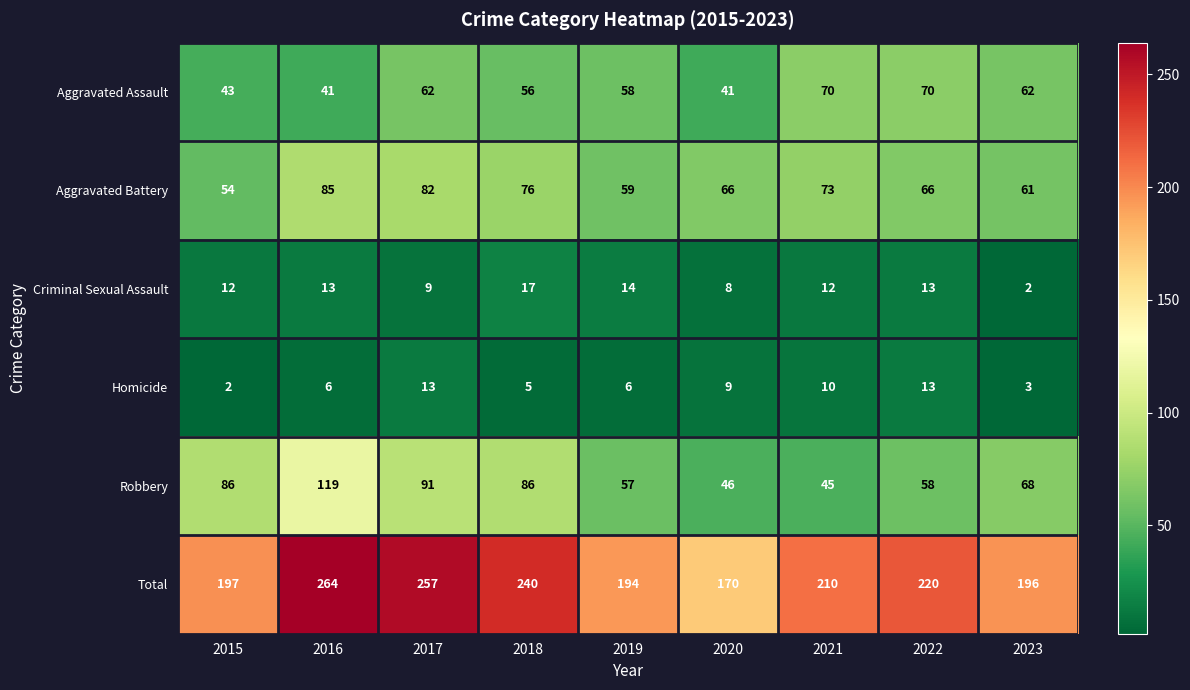

What is the average value of the Aggravated Assault series?

56